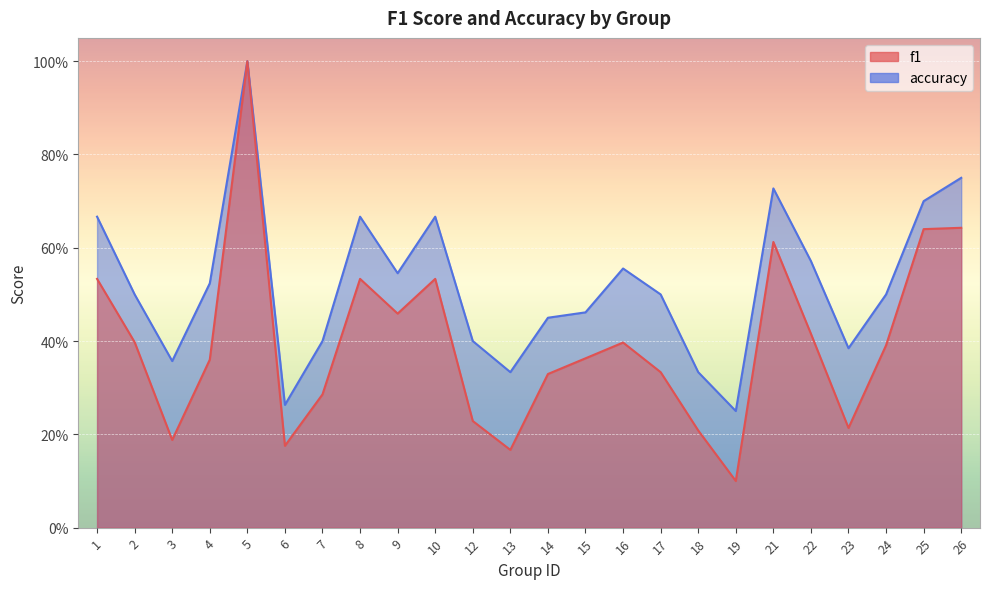

Reading left to right, extract all data points from this chart.

f1: 0.5	0.4	0.2	0.4	1.0	0.2	0.3	0.5	0.5	0.5	0.2	0.2	0.3	0.4	0.4	0.3	0.2	0.1	0.6	0.4	0.2	0.4	0.6	0.6
accuracy: 0.7	0.5	0.4	0.5	1.0	0.3	0.4	0.7	0.5	0.7	0.4	0.3	0.5	0.5	0.6	0.5	0.3	0.2	0.7	0.6	0.4	0.5	0.7	0.8